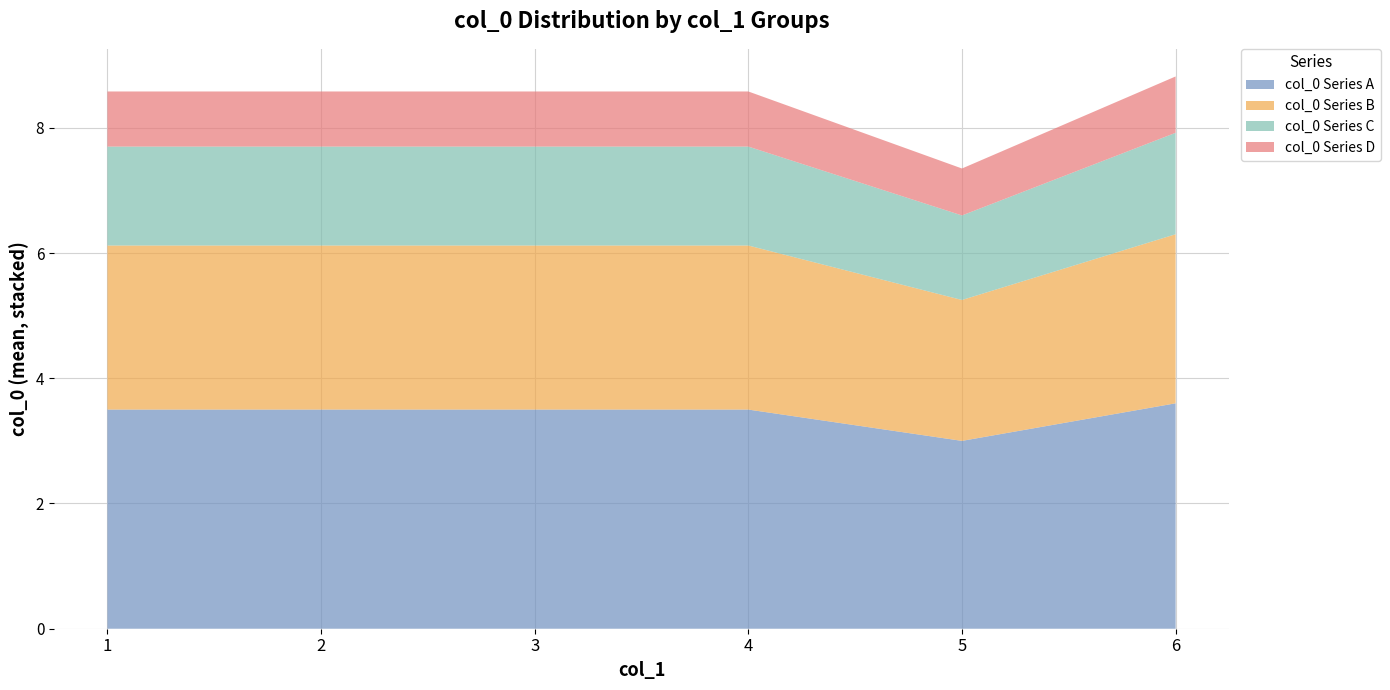

What is the difference between the maximum and minimum values in the col_0 Series A series?

0.6